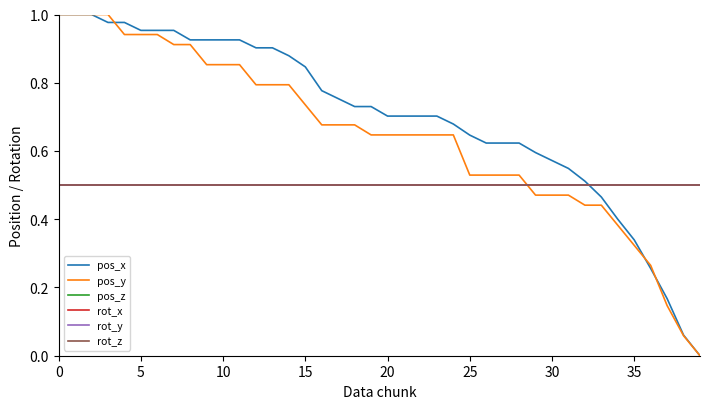

True or false: pos_z and rot_z cross at least once.

False